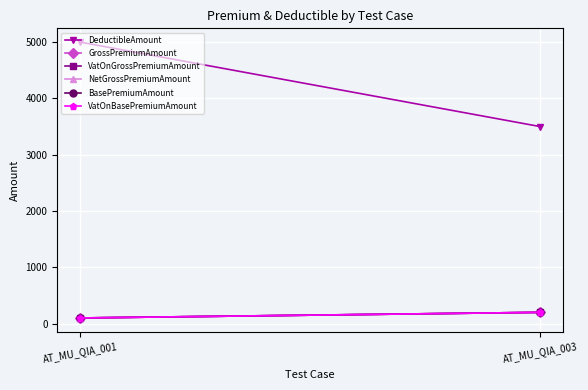

At which category is the sum across all series the highest?

AT_MU_QIA_001